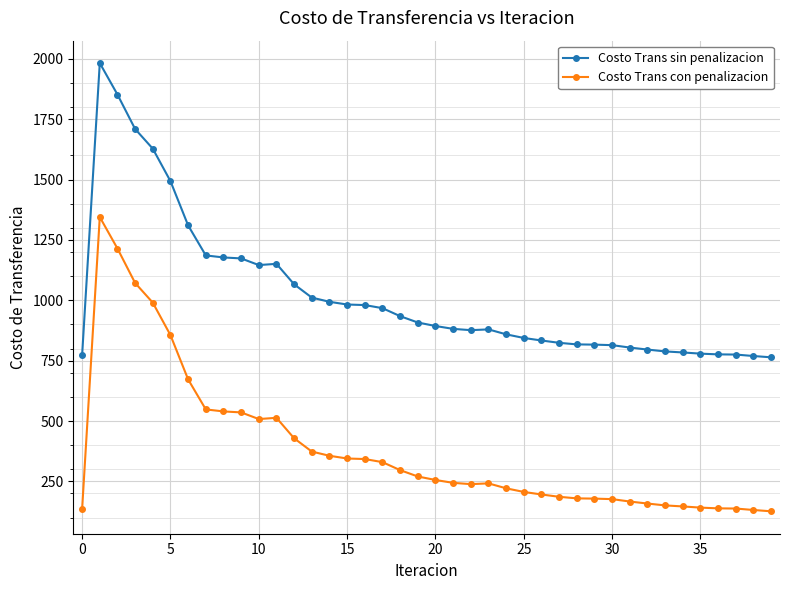

What is the difference between the maximum and second lowest values in the Costo Trans con penalizacion series?

1213.4